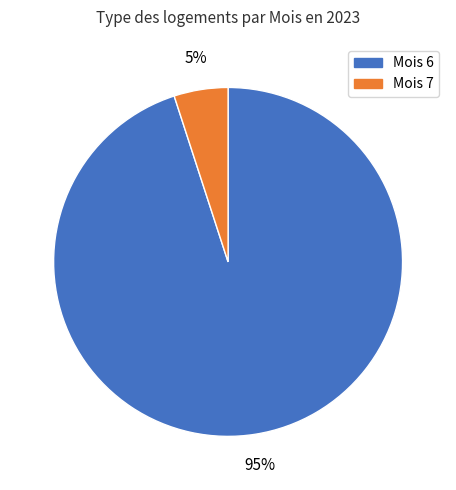

Is there a majority slice in this chart?

Yes